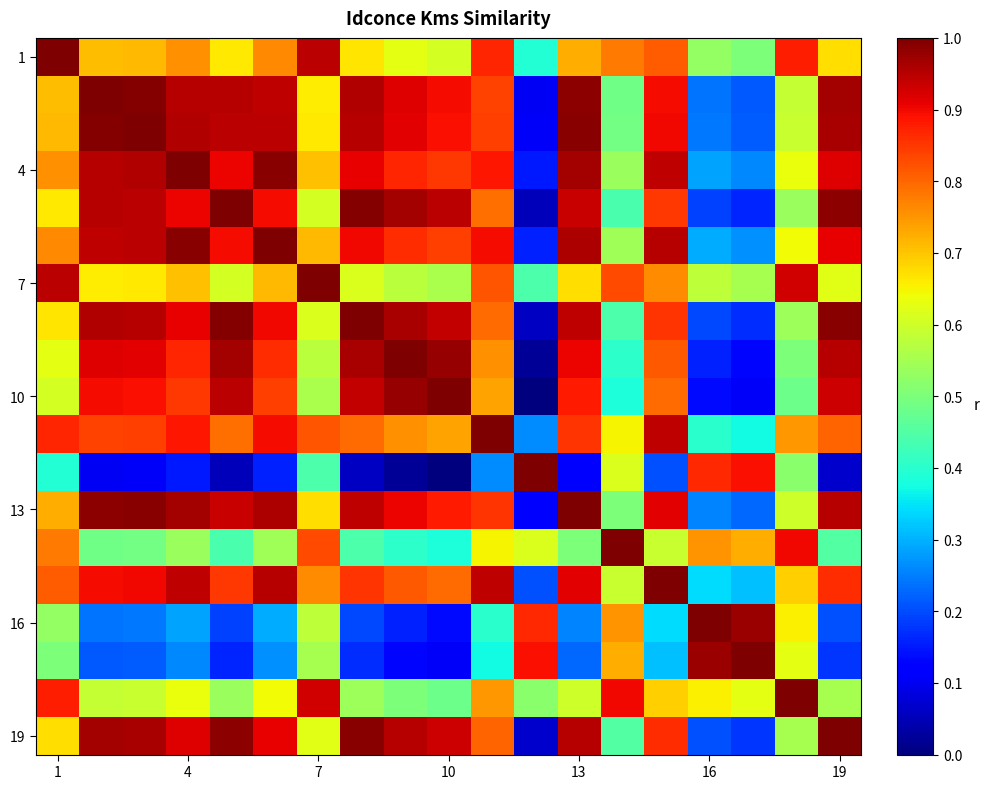

Which series has the largest range (max minus min)?

10